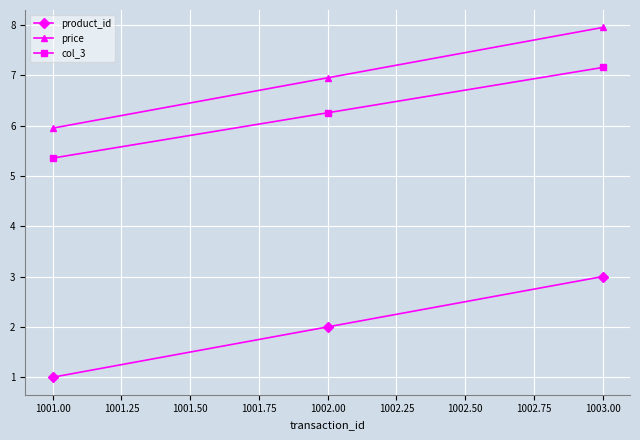

Is it true that product_id equals 1.6 at 1003.00?

False